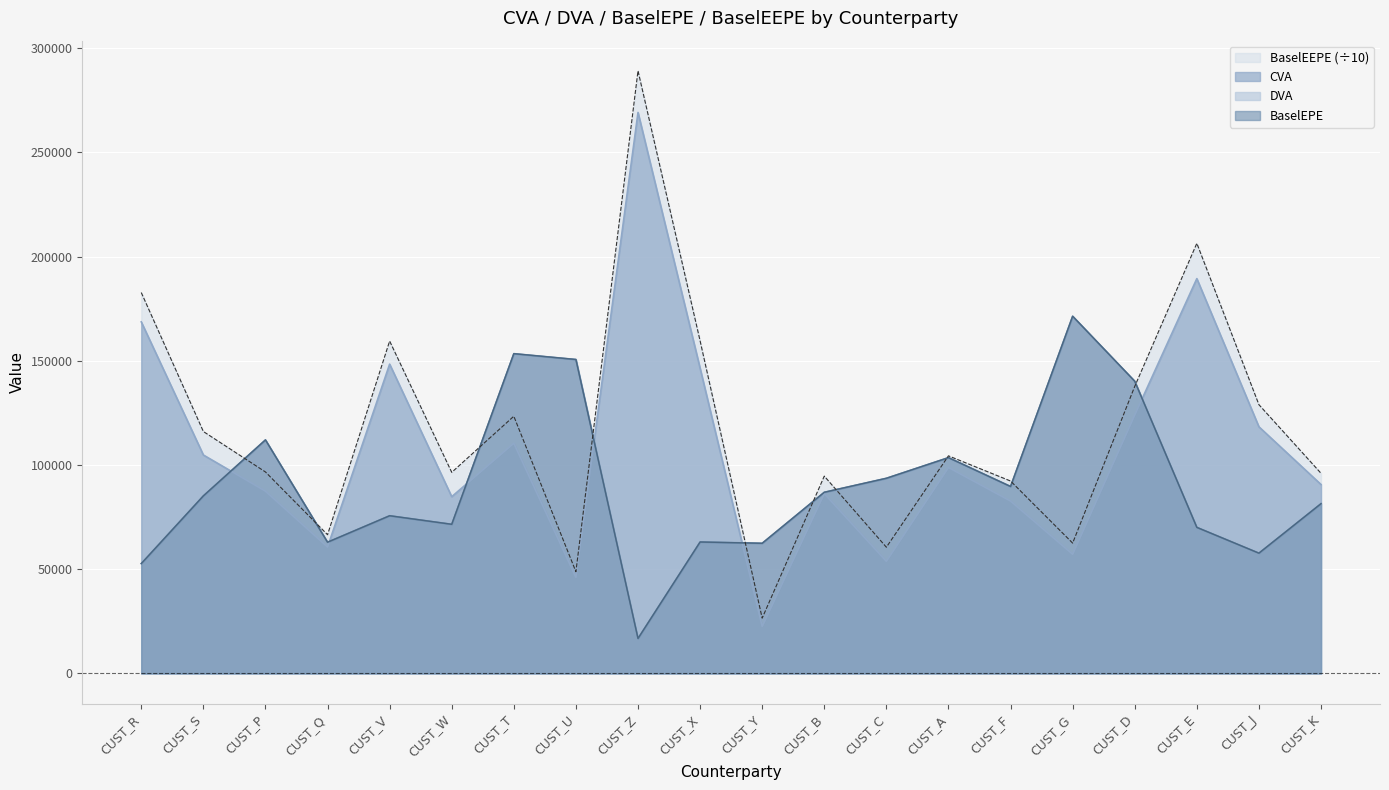

Where is the first local maximum for BaselEEPE?

CUST_V